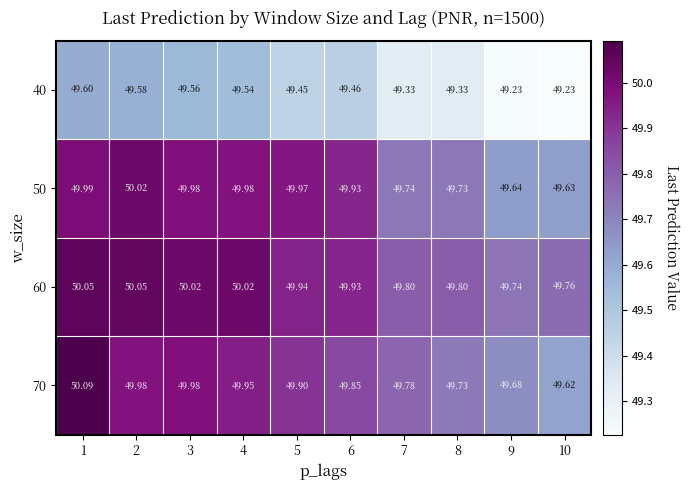

What is the smallest value displayed?

49.2